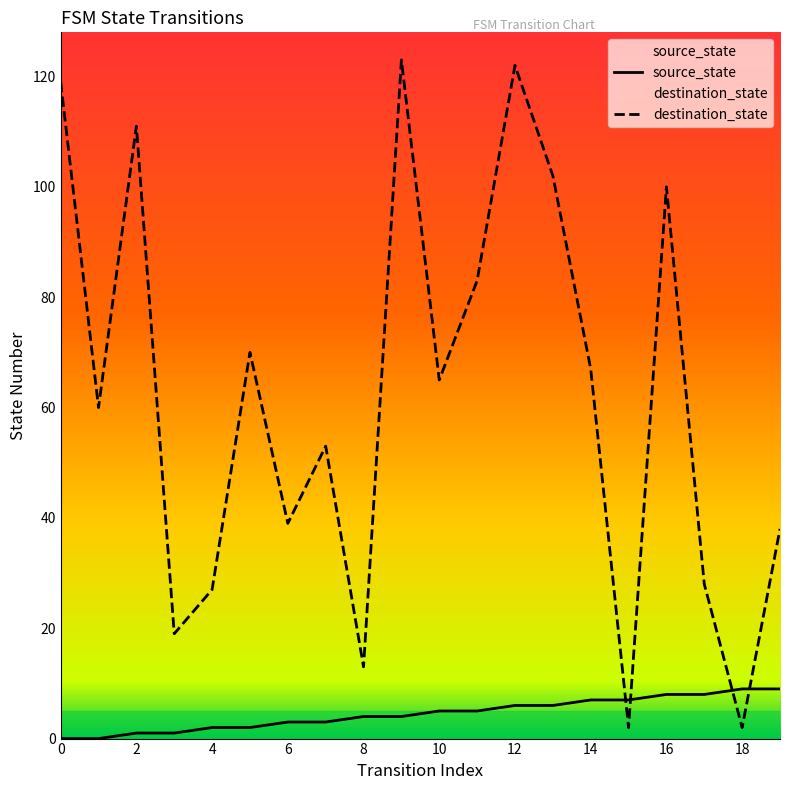

Rank the series by their average value, from highest to lowest.

destination_state, source_state